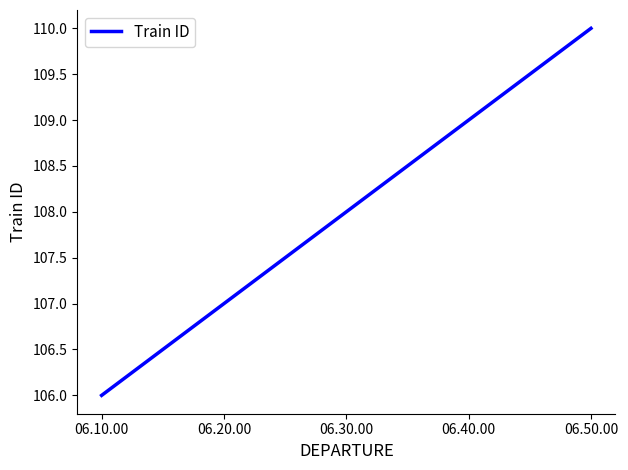

True or false: there are more than 0 points higher than both neighbors.

False